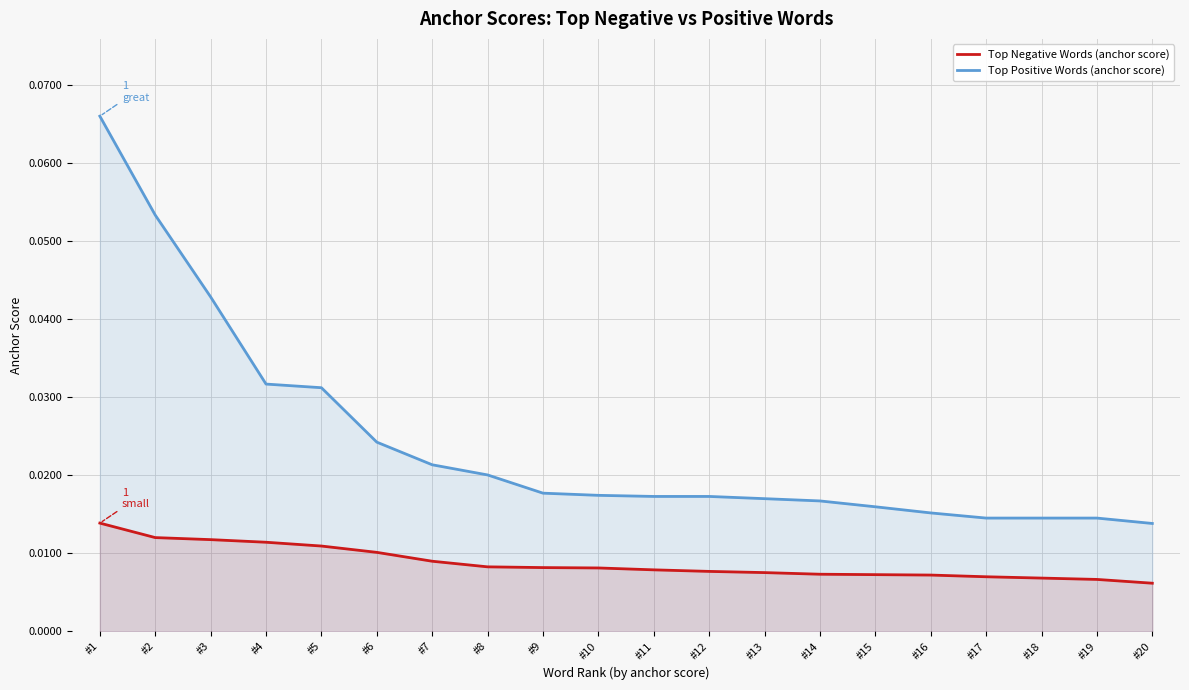

At which category is the sum across all series the highest?

#1